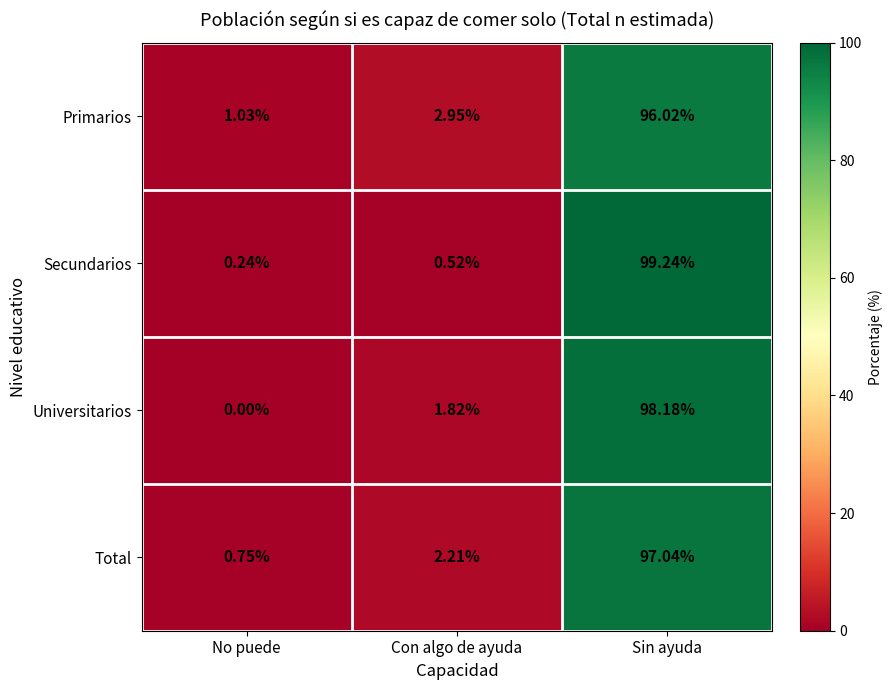

Which category has the lowest value in the Primarios series?

No puede